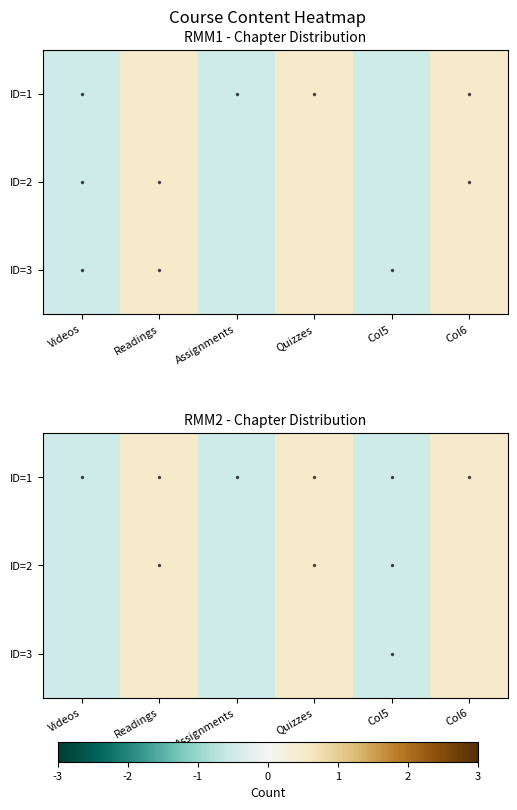

Rank the series at Col5 from lowest to highest value.

ID=1, ID=2, ID=3